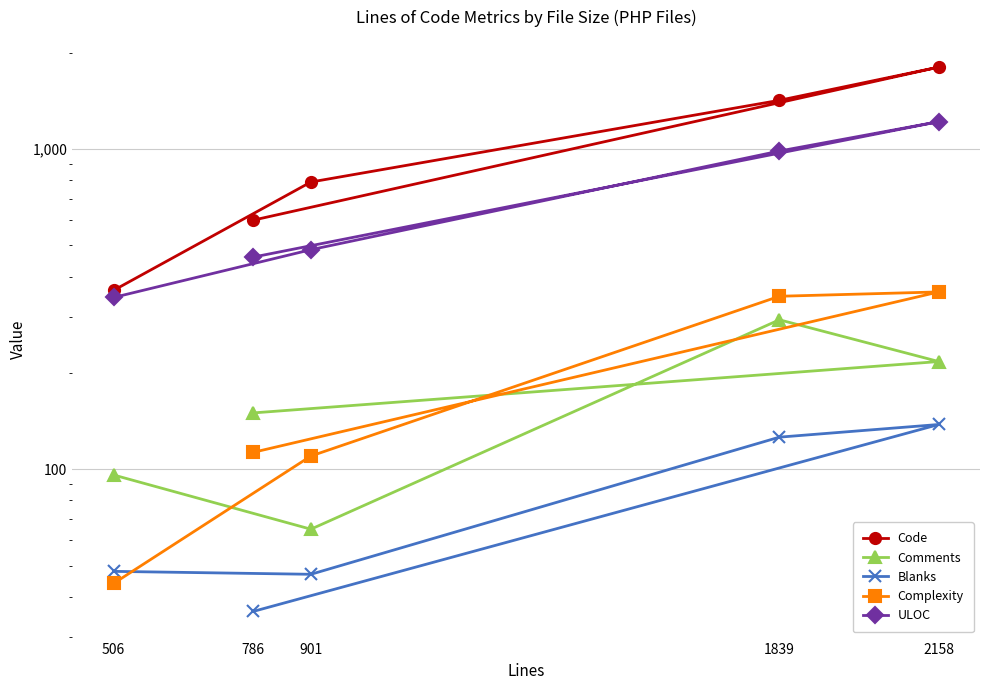

Is the value of Code at 1839 greater than the value of Complexity at 1839?

Yes